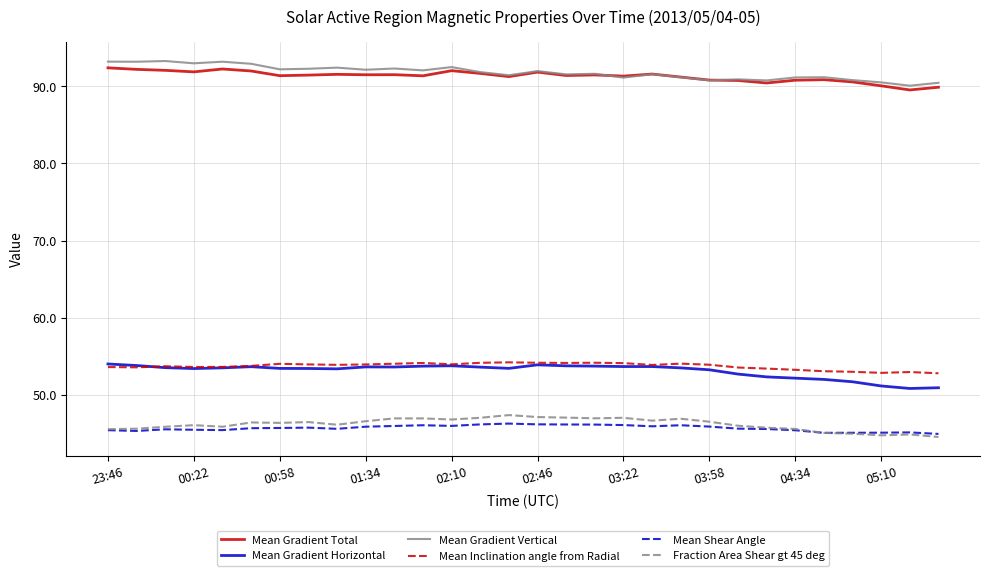

How many distinct data groups are displayed?

6